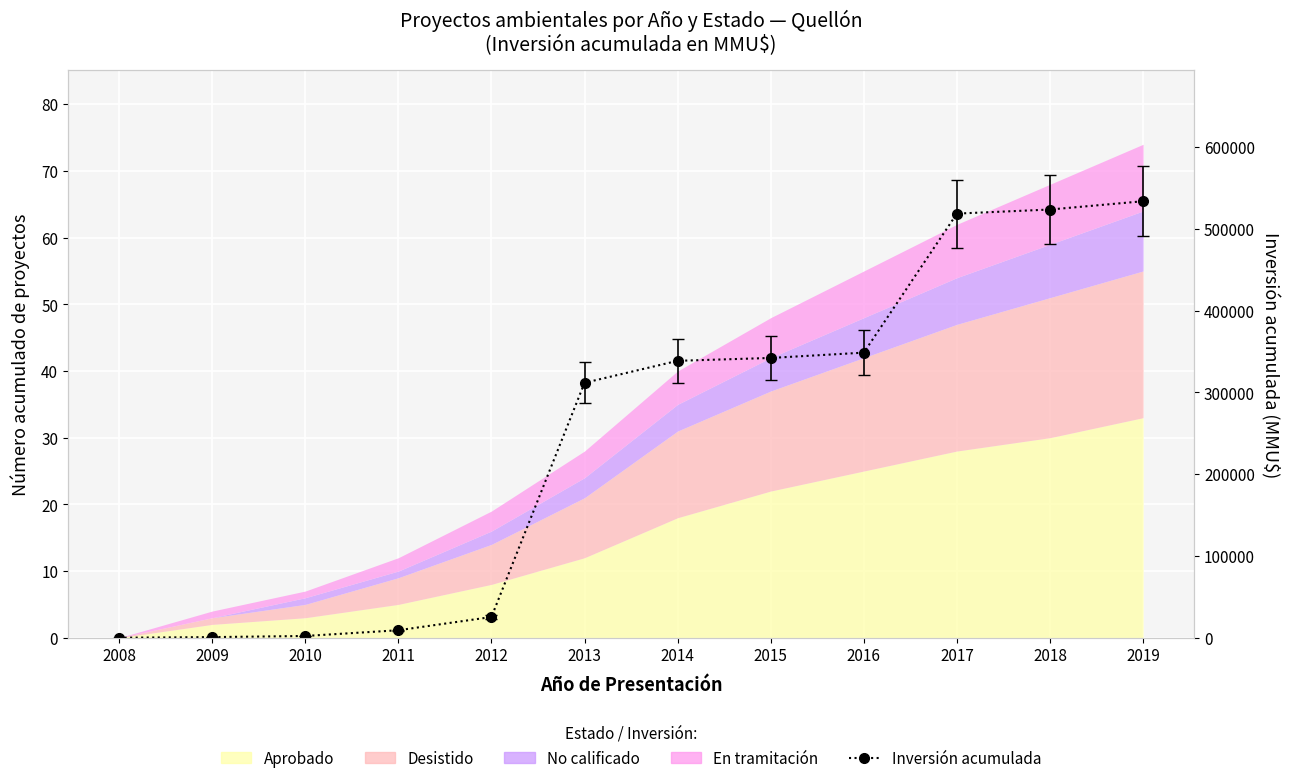

Reading left to right, list all the values displayed in this chart.

0	750	2150	9150	25334	311709	338609	342109	348609	518609	523609	533738